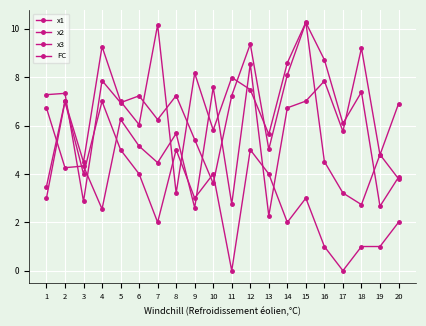

Which series has the largest total across all categories?

x3